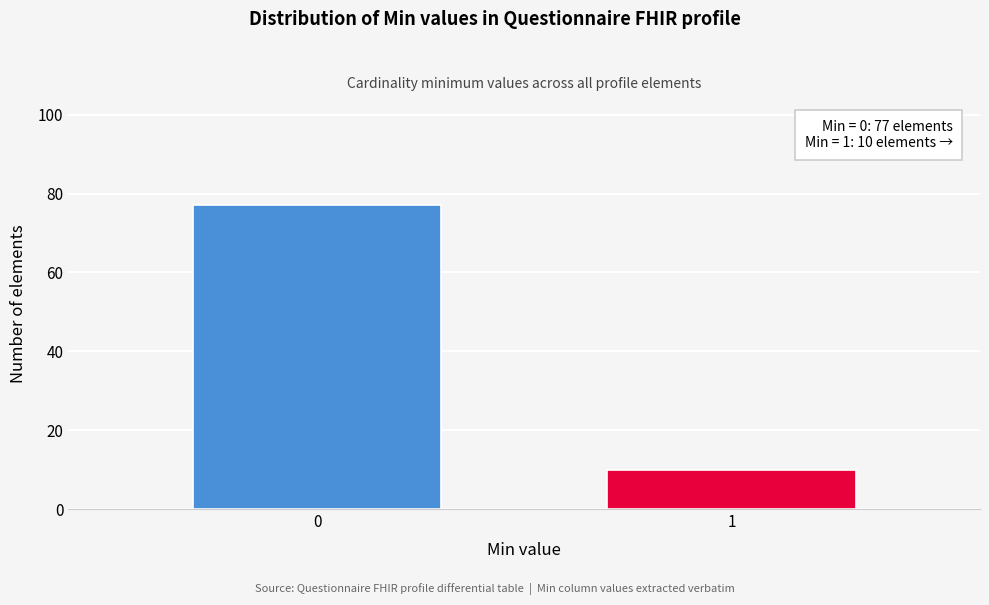

Reading left to right, transcribe all the data shown in this chart.

0=77	1=10